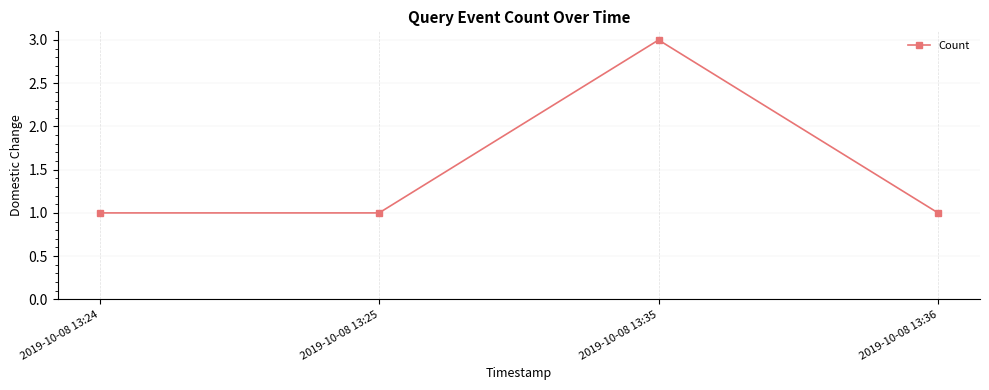

What is the sum of all values?

6